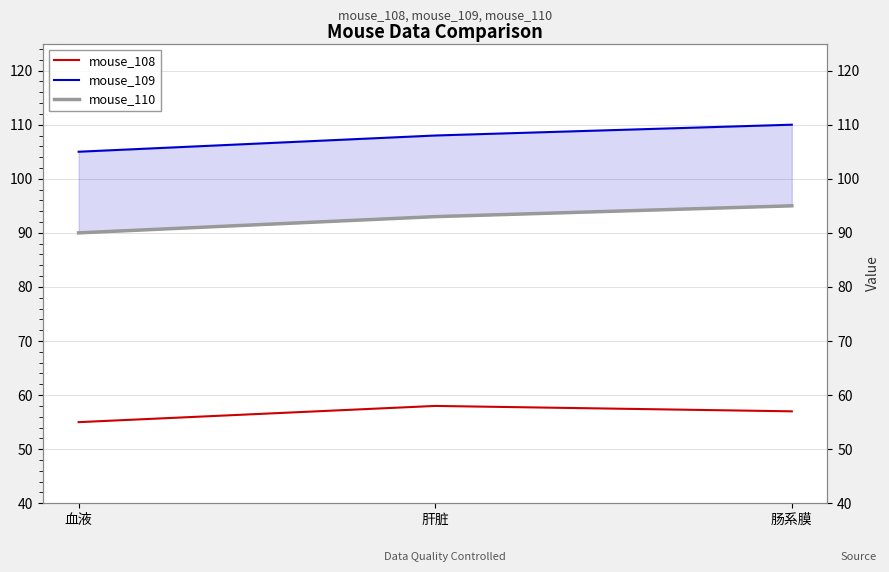

List the series in order of their peak value, highest first.

mouse_109, mouse_110, mouse_108